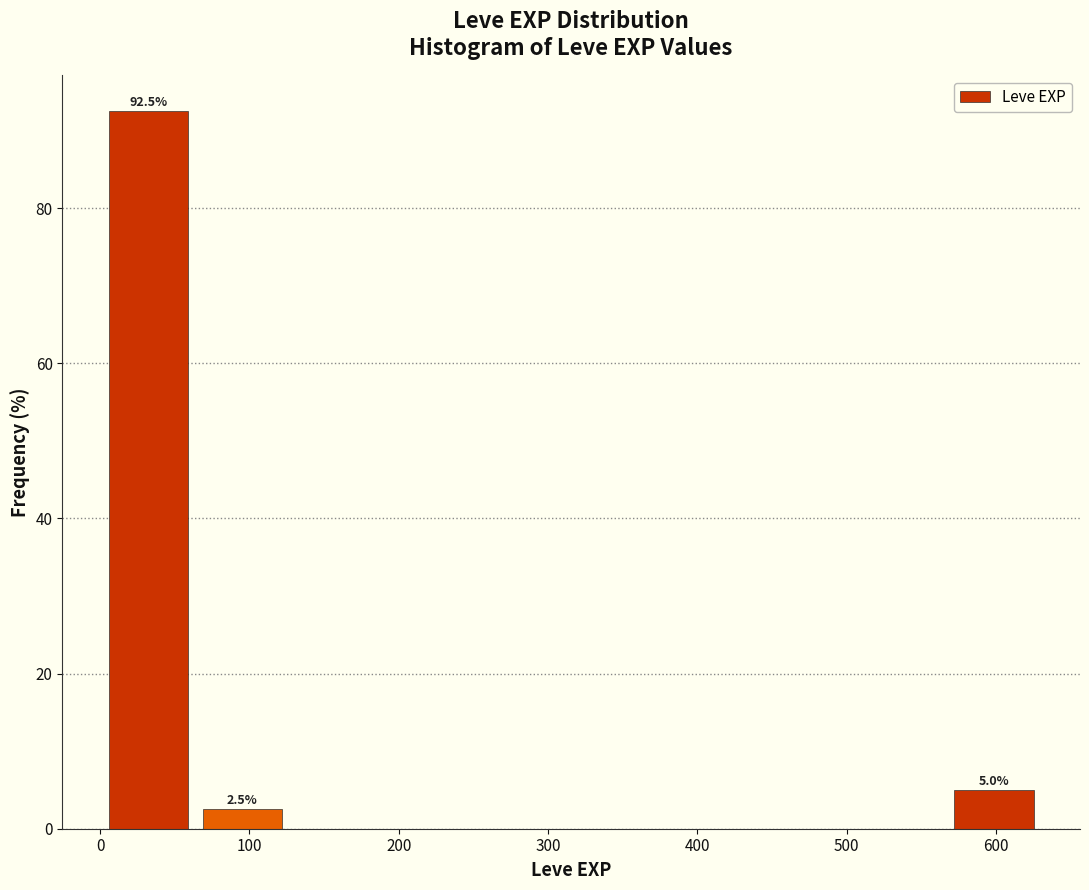

Over which range of the x-axis is the bar tallest?

0 to 60